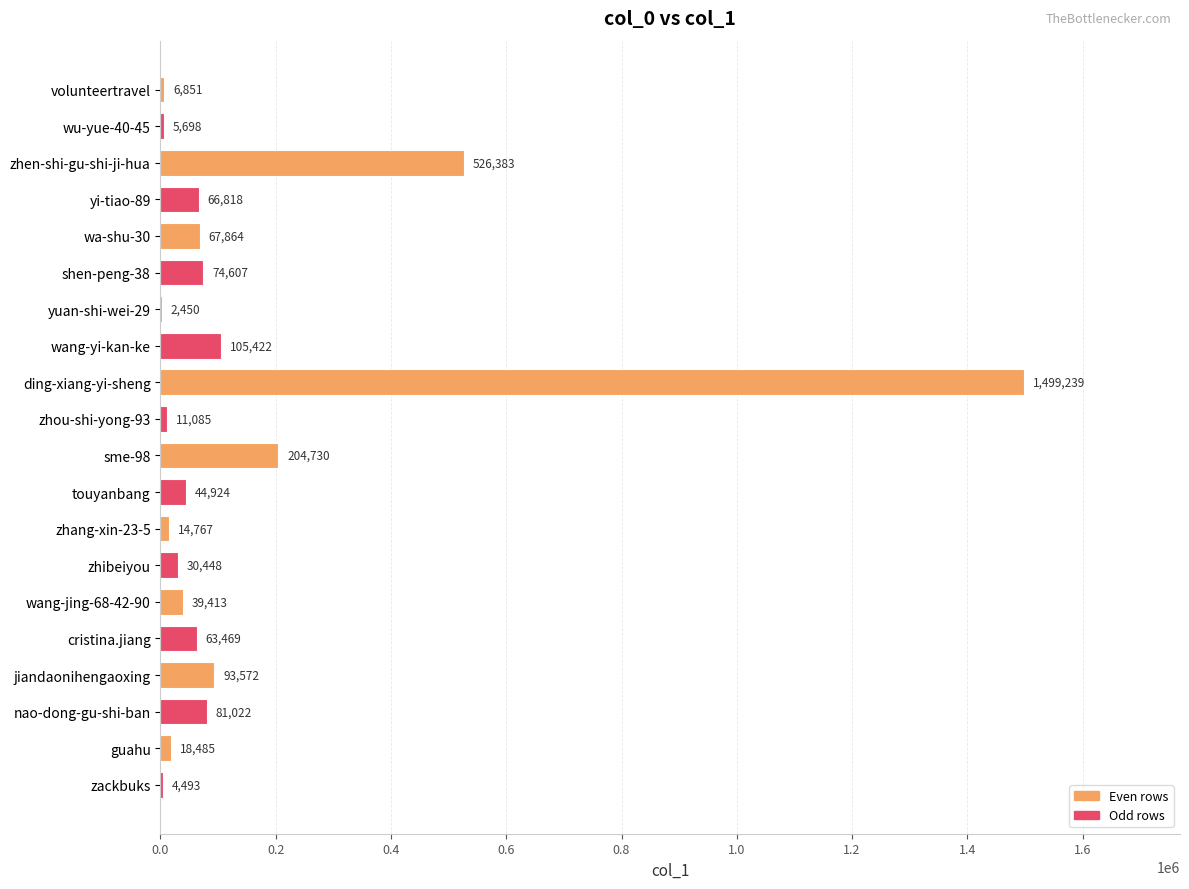

At which category does the chart reach its peak across all series?

ding-xiang-yi-sheng